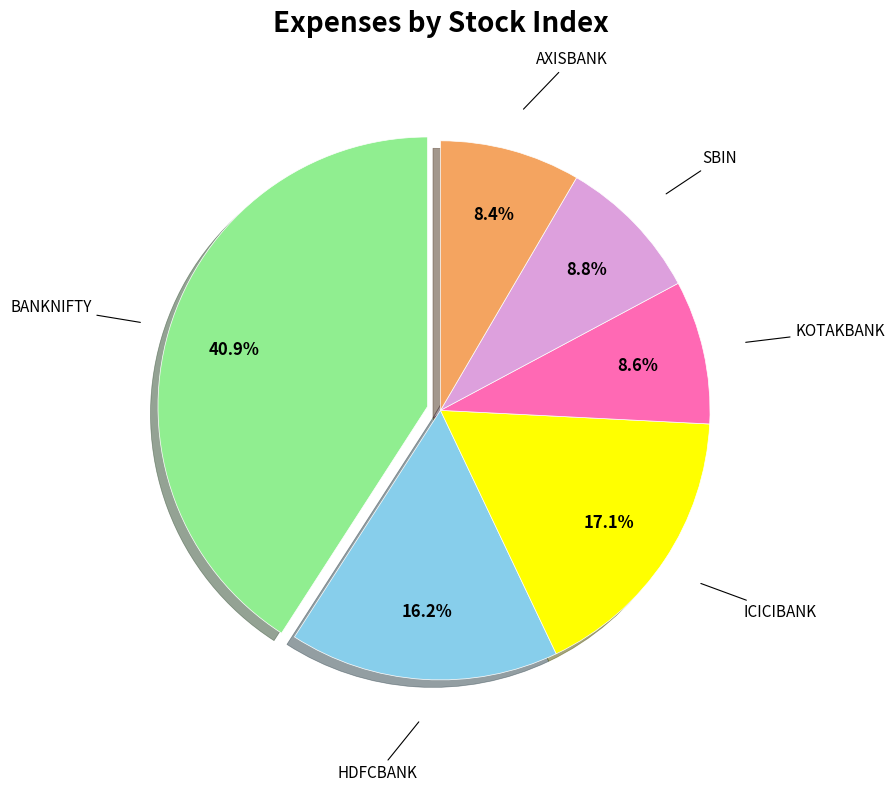

Does any single category account for the majority?

No